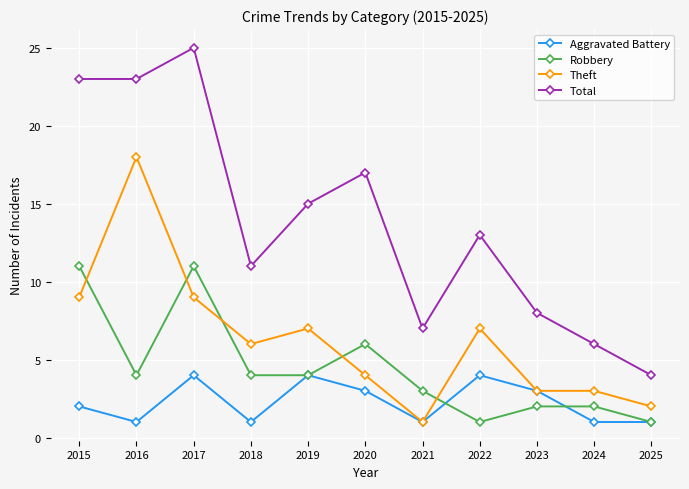

The Total series shows 15 at 2017. True or false?

False